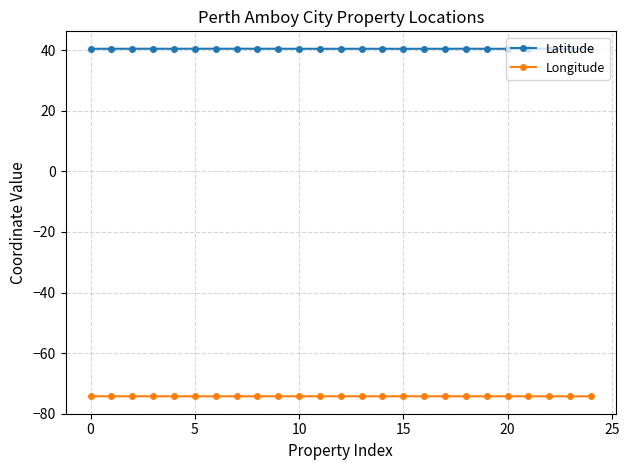

Count the Latitude values in the range 40 to 41.

25